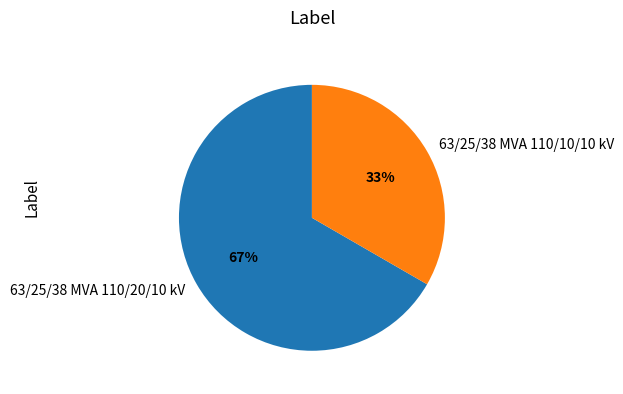

How many slices are in this pie chart?

2